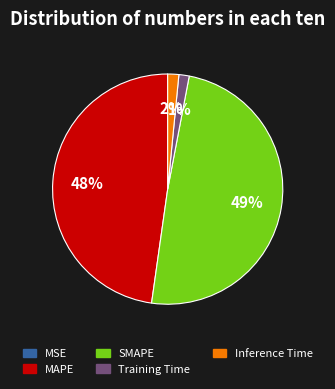

Does MAPE account for over 50% of the chart?

No